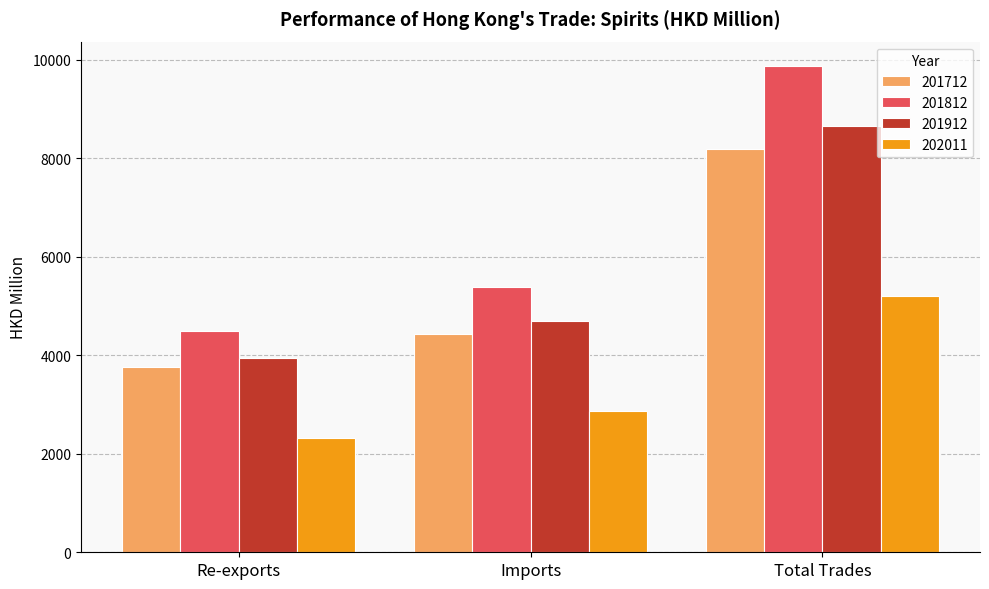

How many values in the 201812 series are below 5387?

1